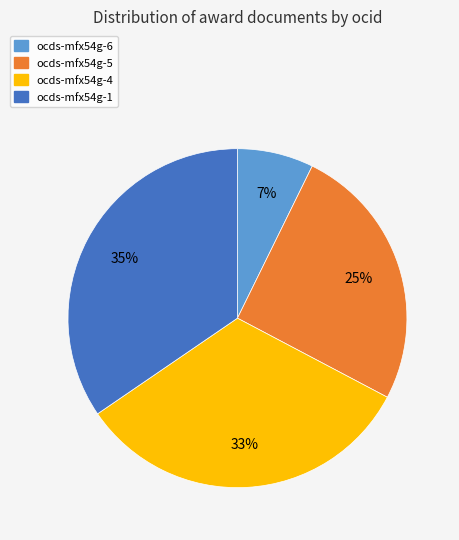

Approximately how many times larger is the value at ocds-mfx54g-5 compared to ocds-mfx54g-4?

0.8